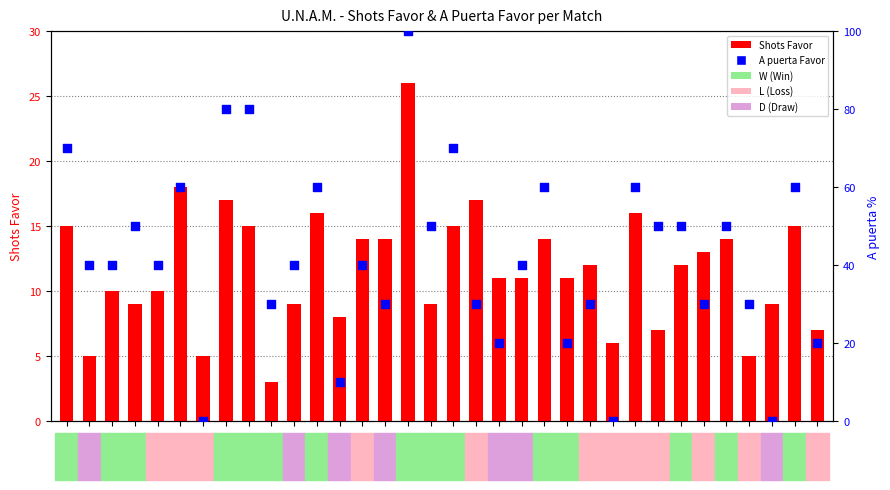

At how many categories does at least one series exceed 92?

1